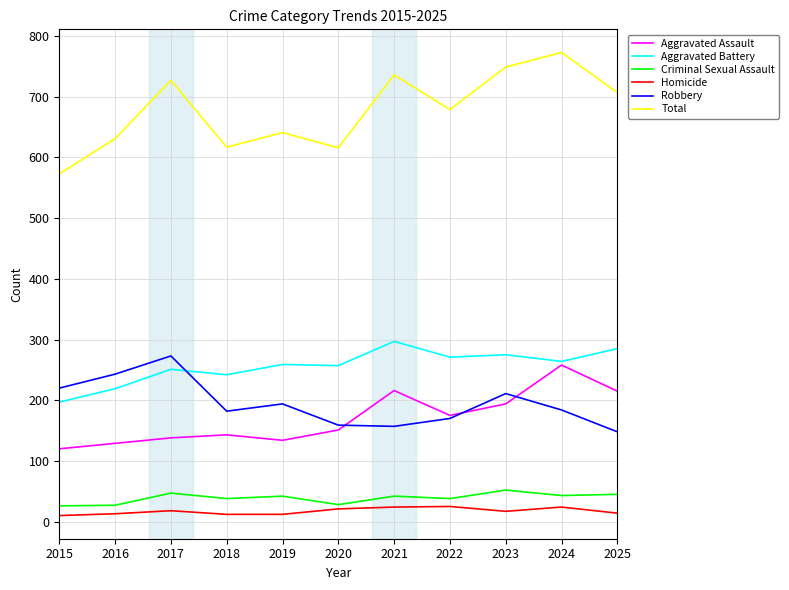

Read the Aggravated Assault value at 2021.

216